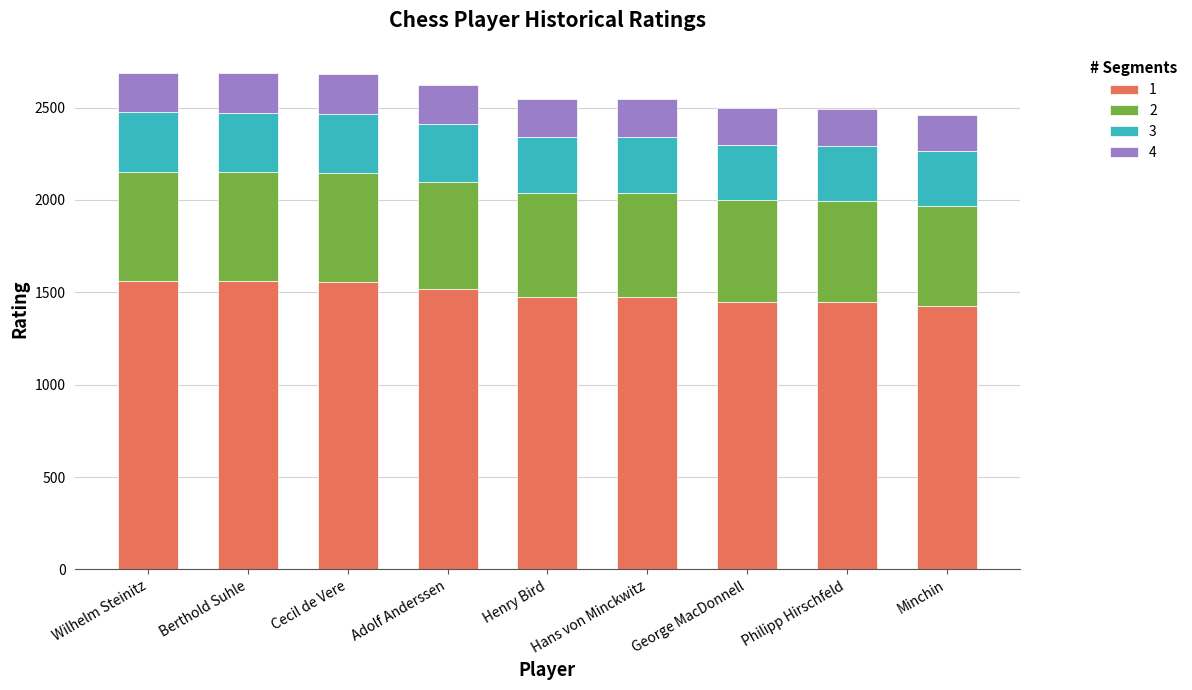

How many categories are shown in the chart?

9